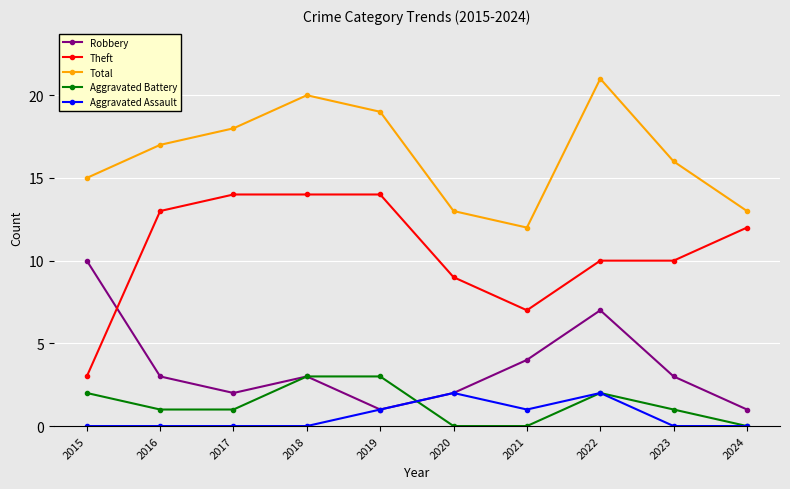

What is the minimum value for Theft?

3